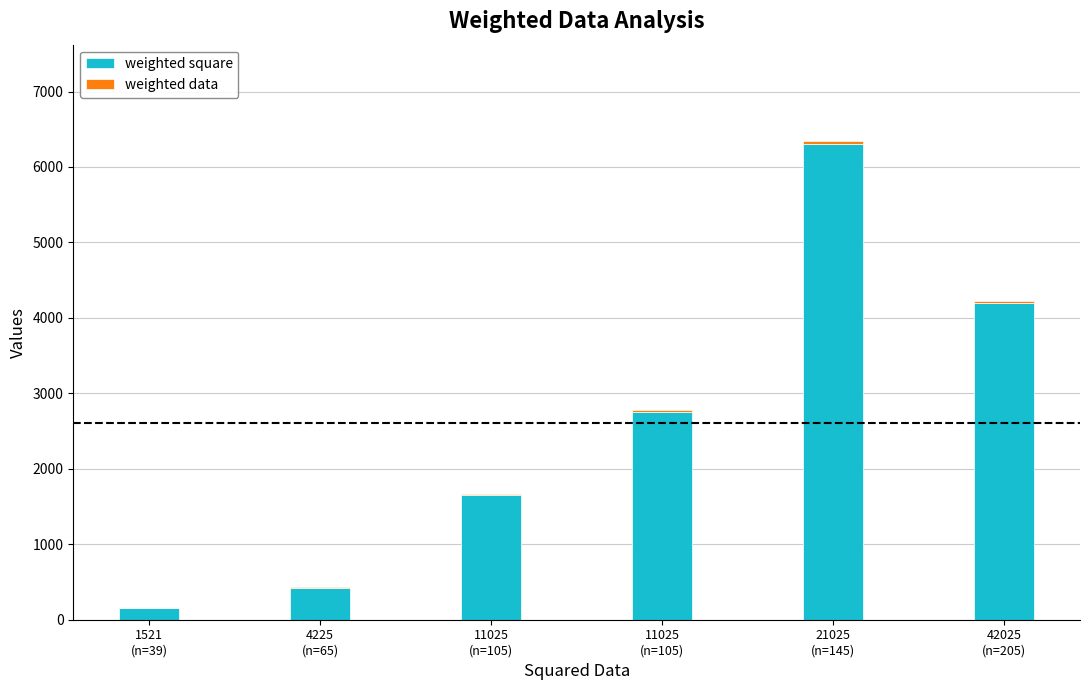

At which category is the sum across all series the highest?

21025
(n=145)